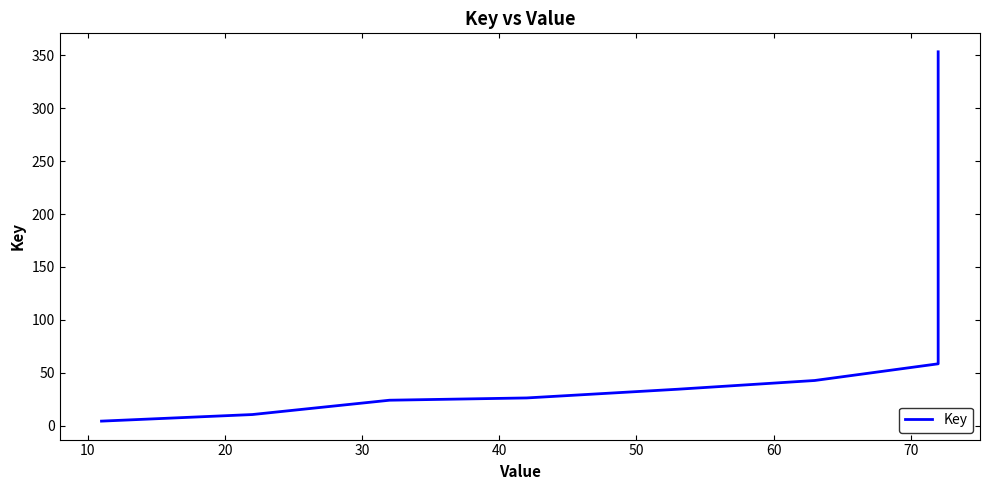

The chart shows a value of 86.4 at 60. True or false?

False